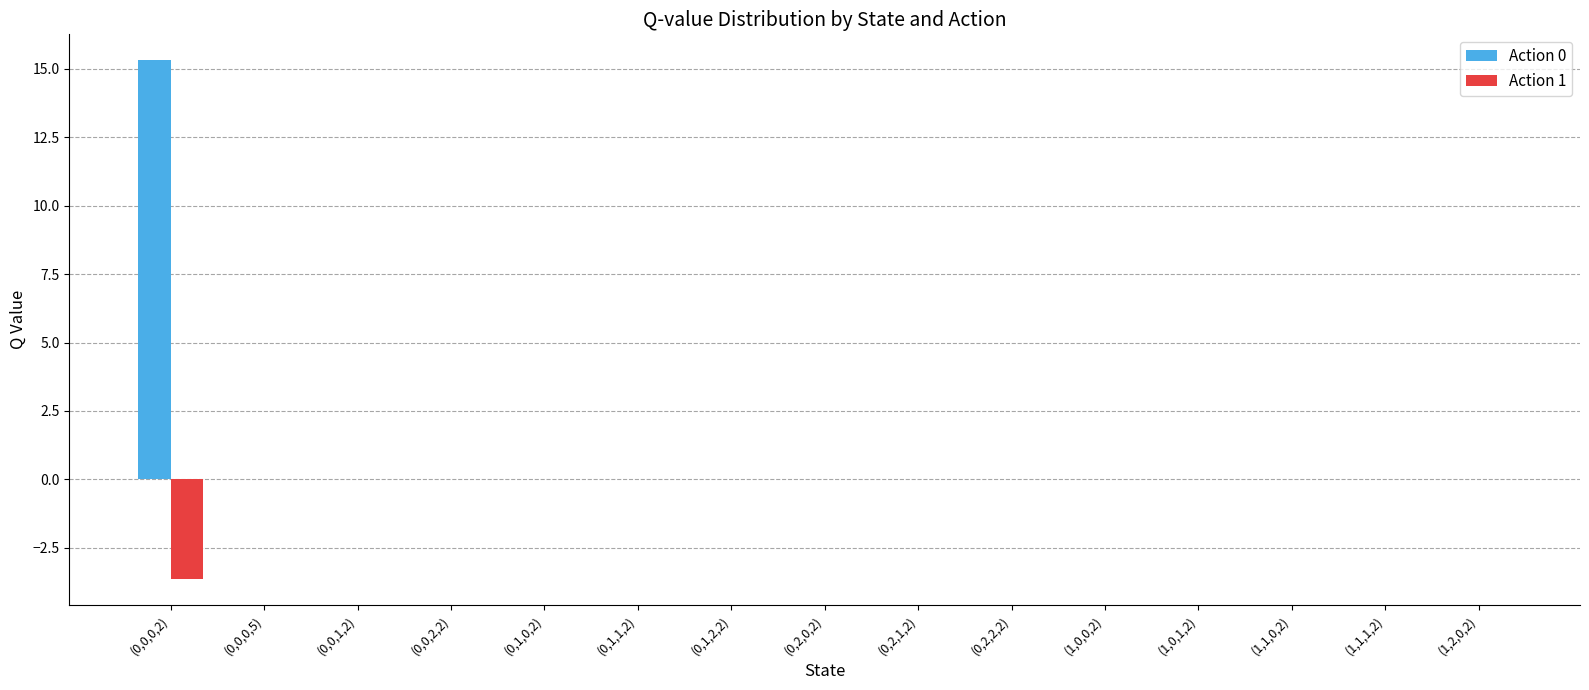

Which series has the largest total across all categories?

Action 0